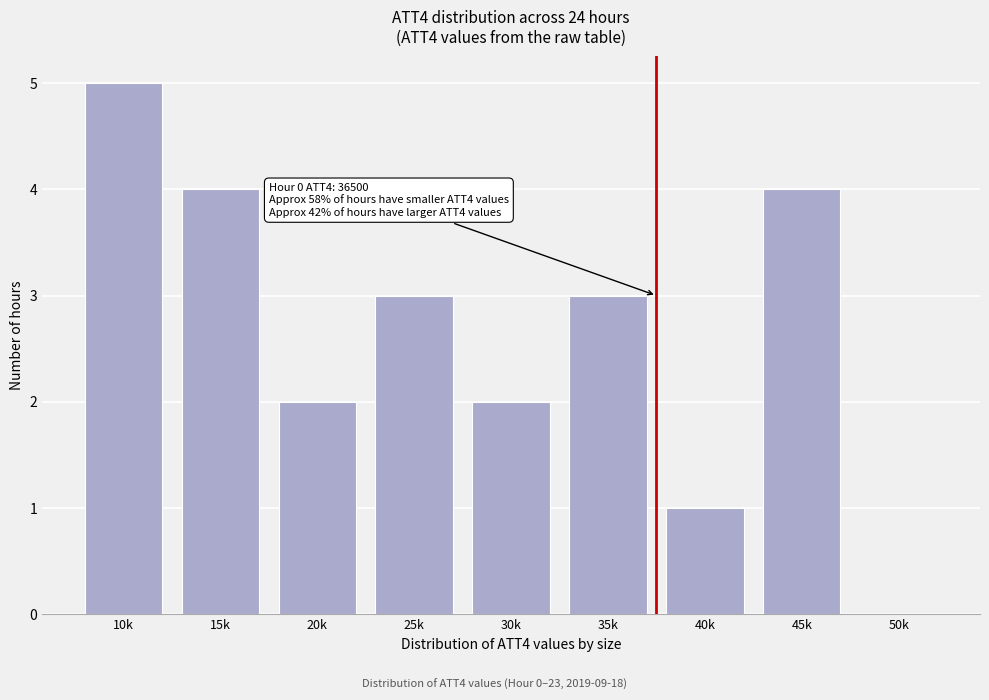

Reading left to right, what are all the values shown in this chart?

10k=5	15k=4	20k=2	25k=3	30k=2	35k=3	40k=1	45k=4	50k=0